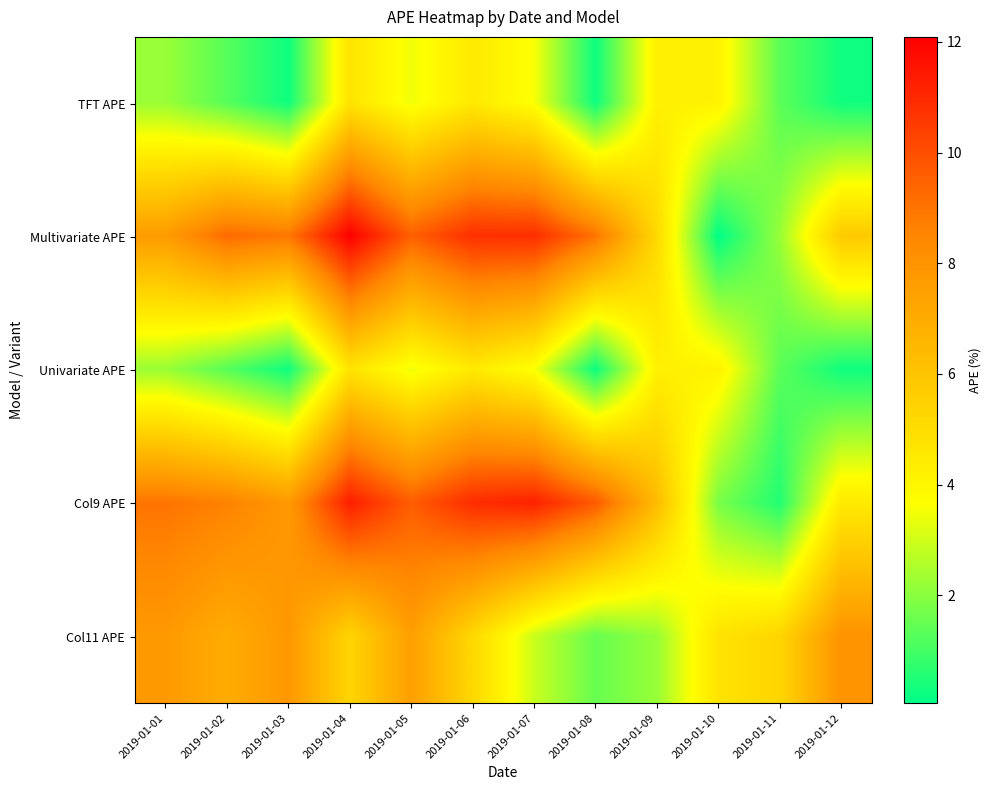

Between 2019-01-12 and 2019-01-04, which is larger?

2019-01-04